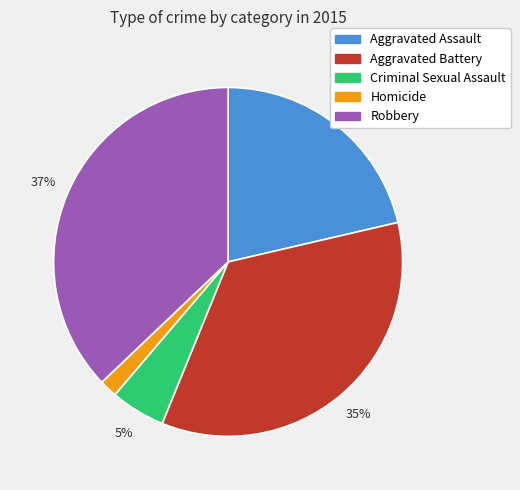

To the nearest percent, what is the difference between the Homicide and Criminal Sexual Assault slice percentages?

3%